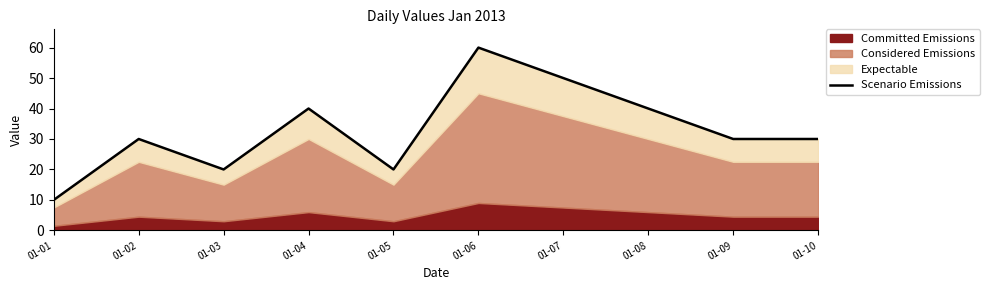

What is the sum of all values?

330